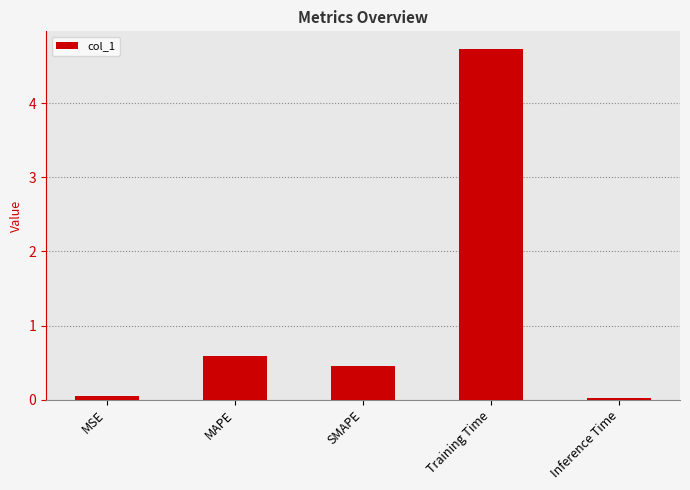

What is the sum of the values at SMAPE and Training Time?

5.2